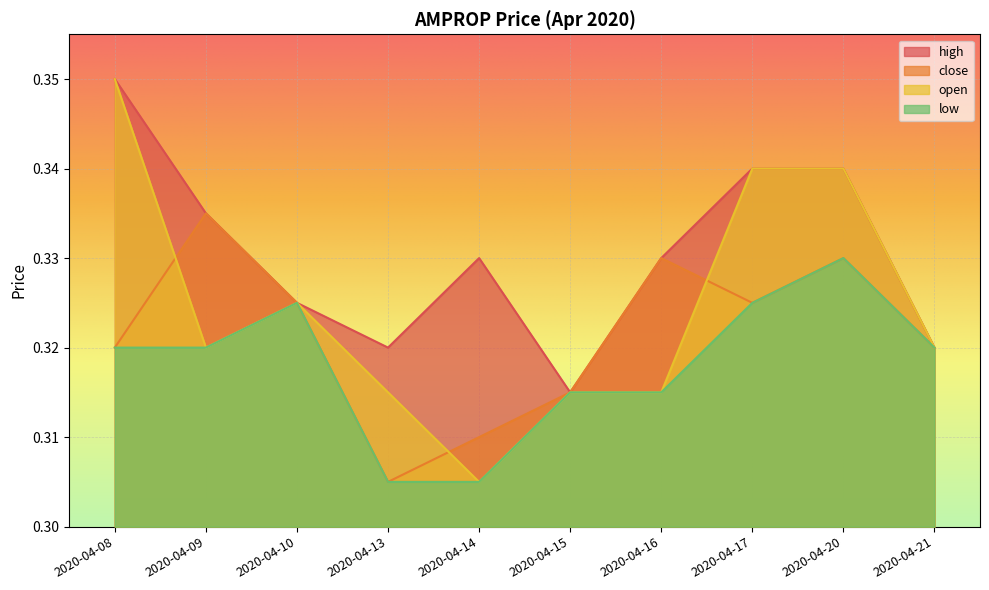

Is it true that high equals 0.1 at 2020-04-08?

False